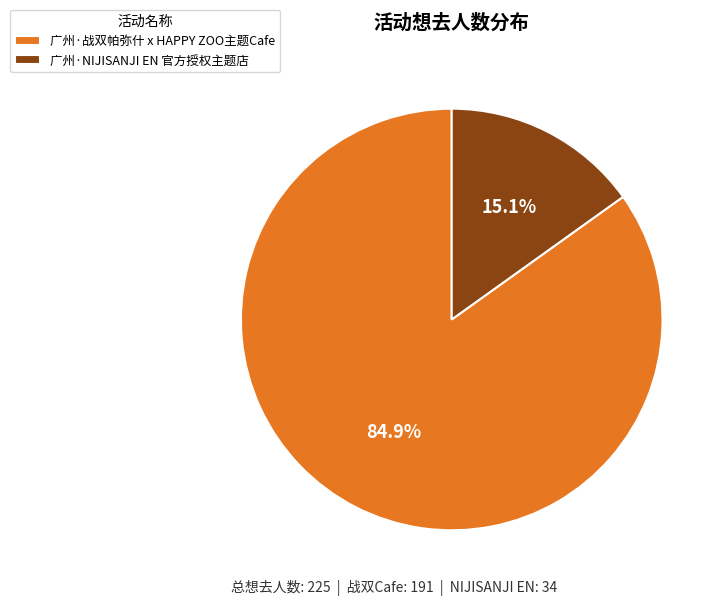

Which category has the biggest portion of the pie?

广州·战双帕弥什 x HAPPY ZOO主题Cafe